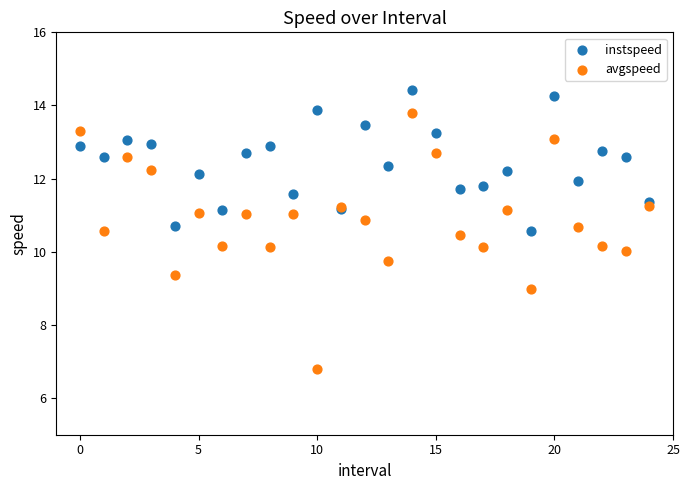

Which series has the widest spread of Y values?

avgspeed